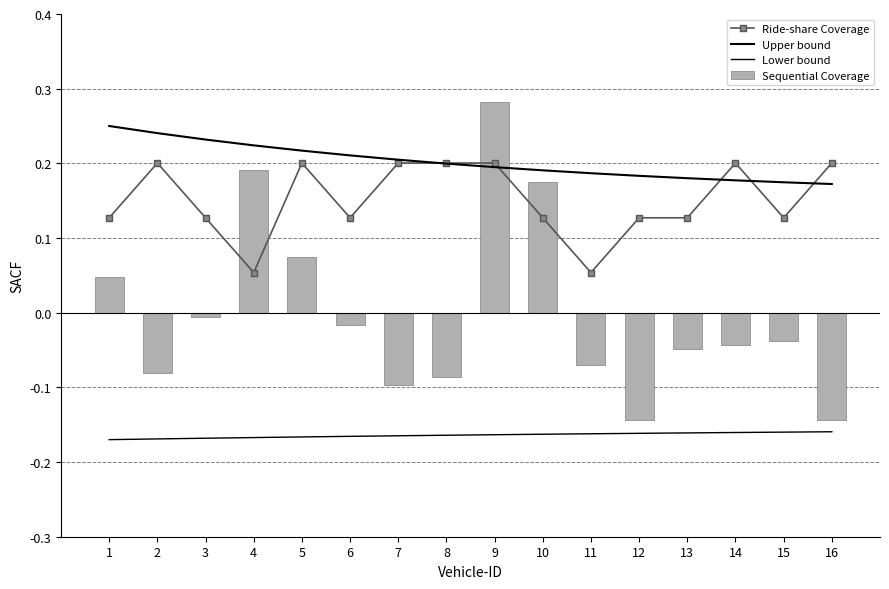

What is the maximum value for Ride-share Coverage?

0.2